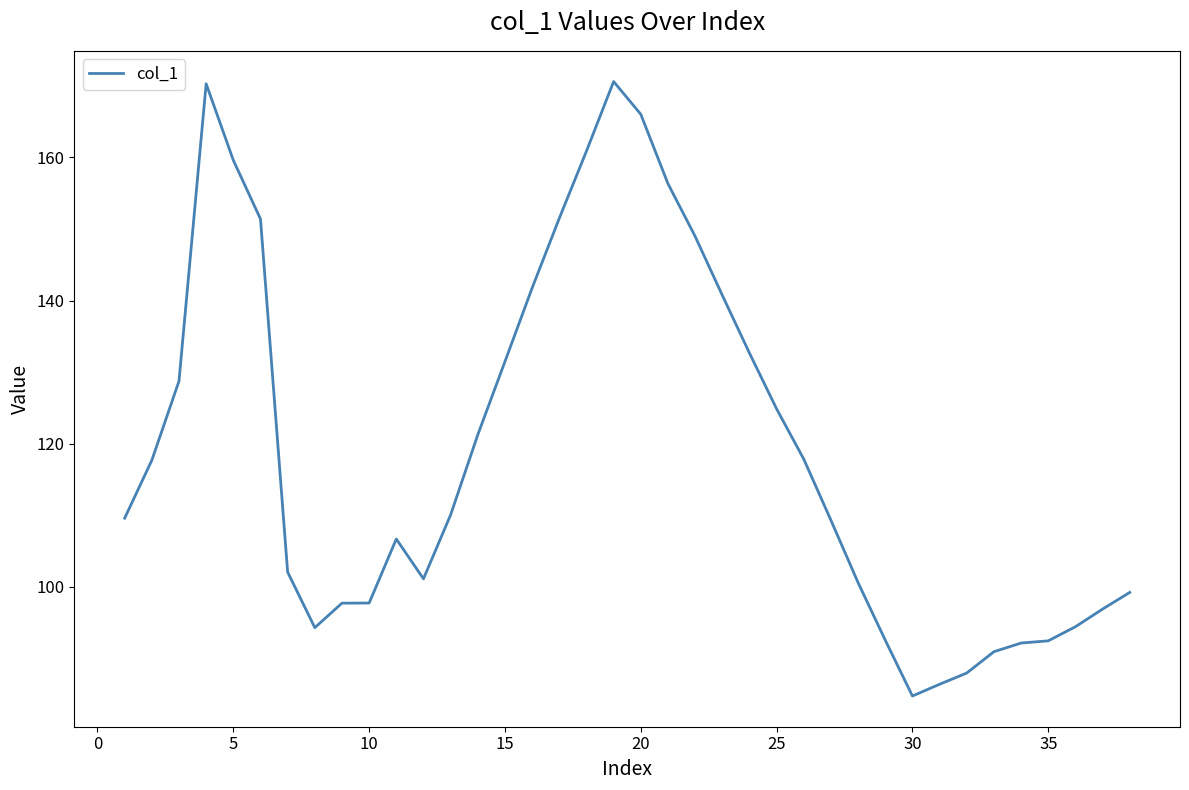

What is the smallest value displayed?

84.8